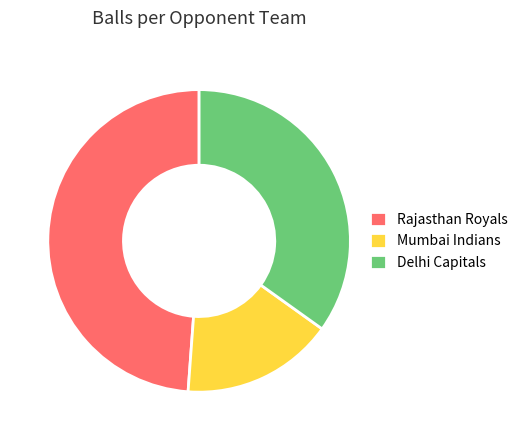

Combined, do Rajasthan Royals and Delhi Capitals account for over 50%?

Yes